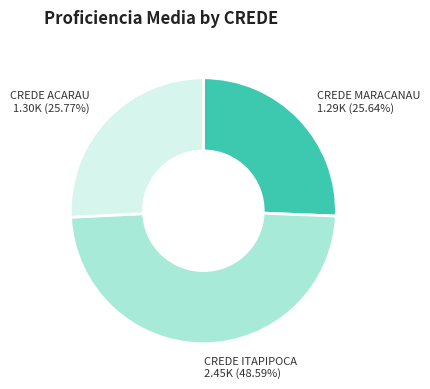

Count the number of slices in the pie.

3